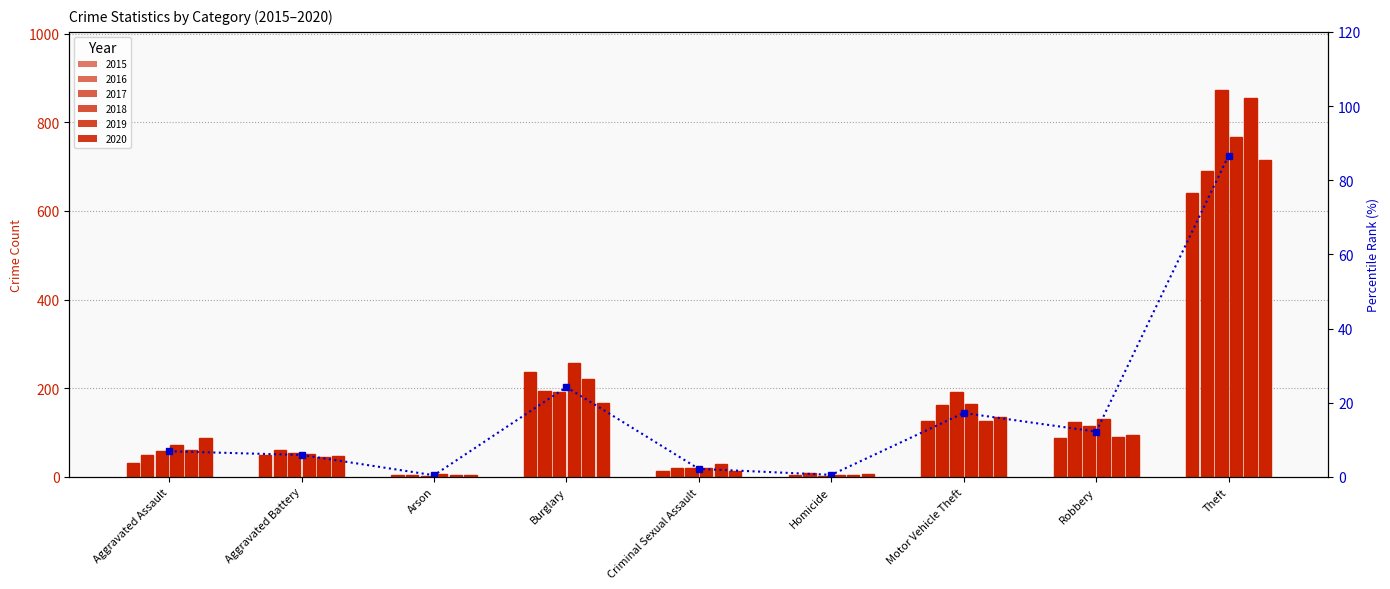

The value at Aggravated Assault is 6.9. True or false?

True